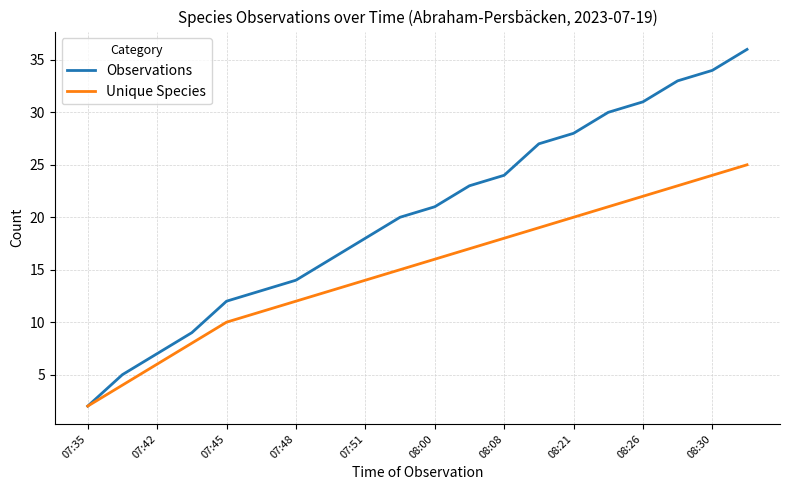

What is the greatest value displayed?

36